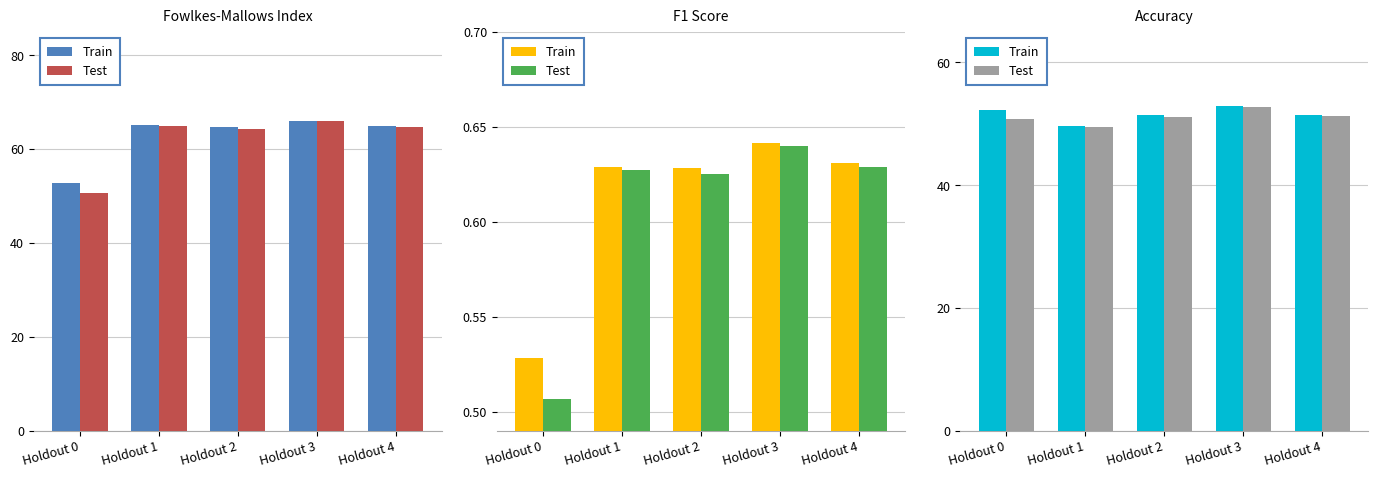

Which series has the largest total across all categories?

Train